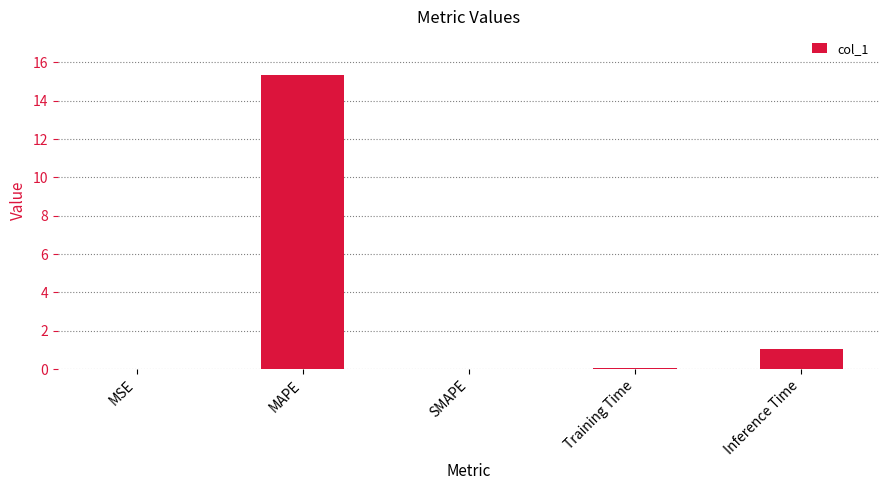

What is the ratio of the value at MAPE to the value at Inference Time?

14.6